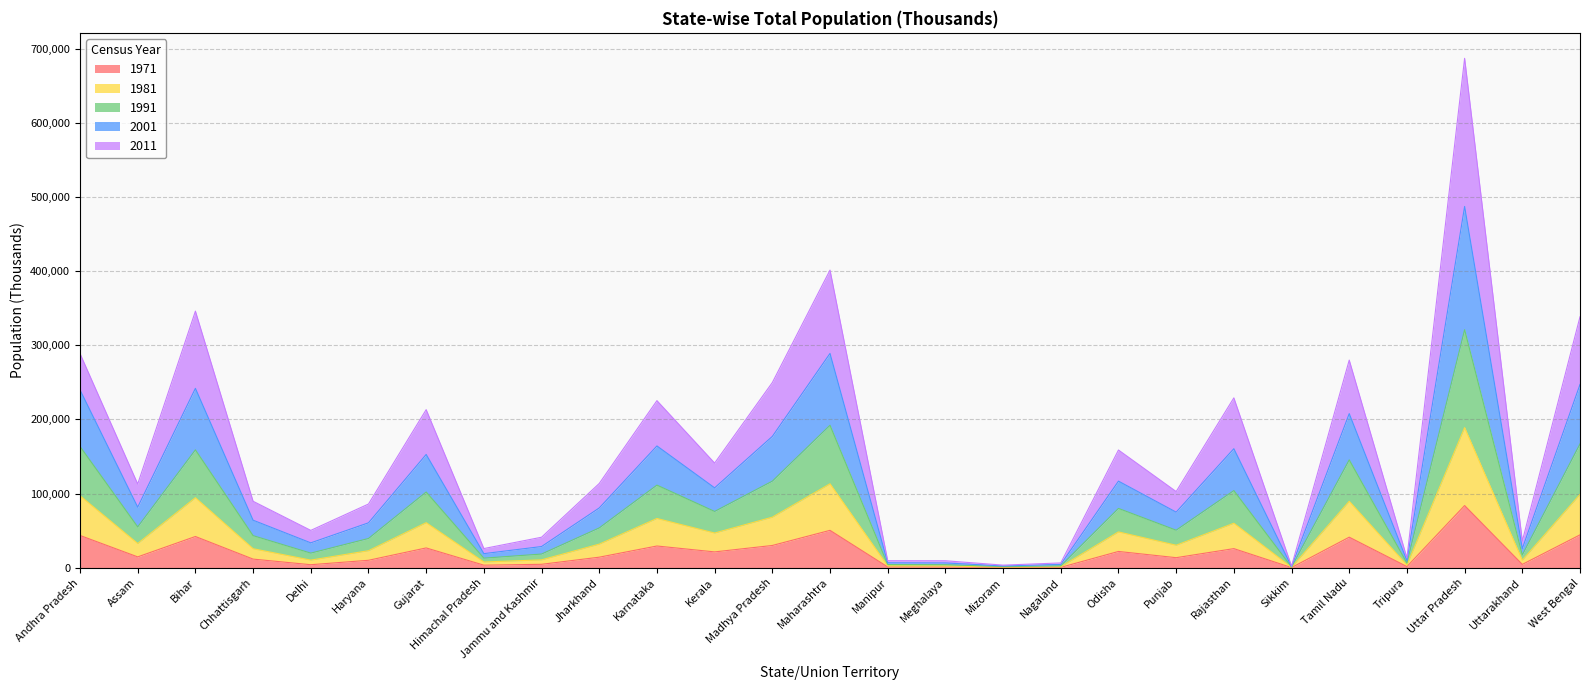

Which has a higher value, Punjab or West Bengal?

West Bengal